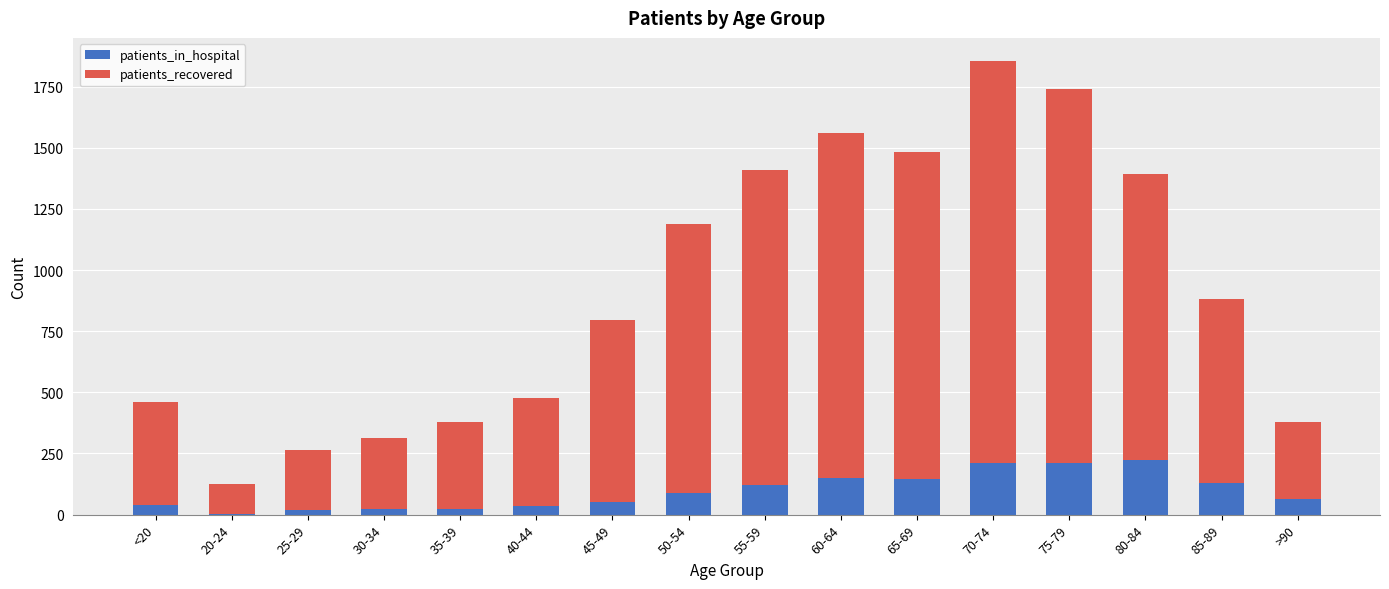

What is the sum of the patients_in_hospital values at 40-44 and 25-29?

51